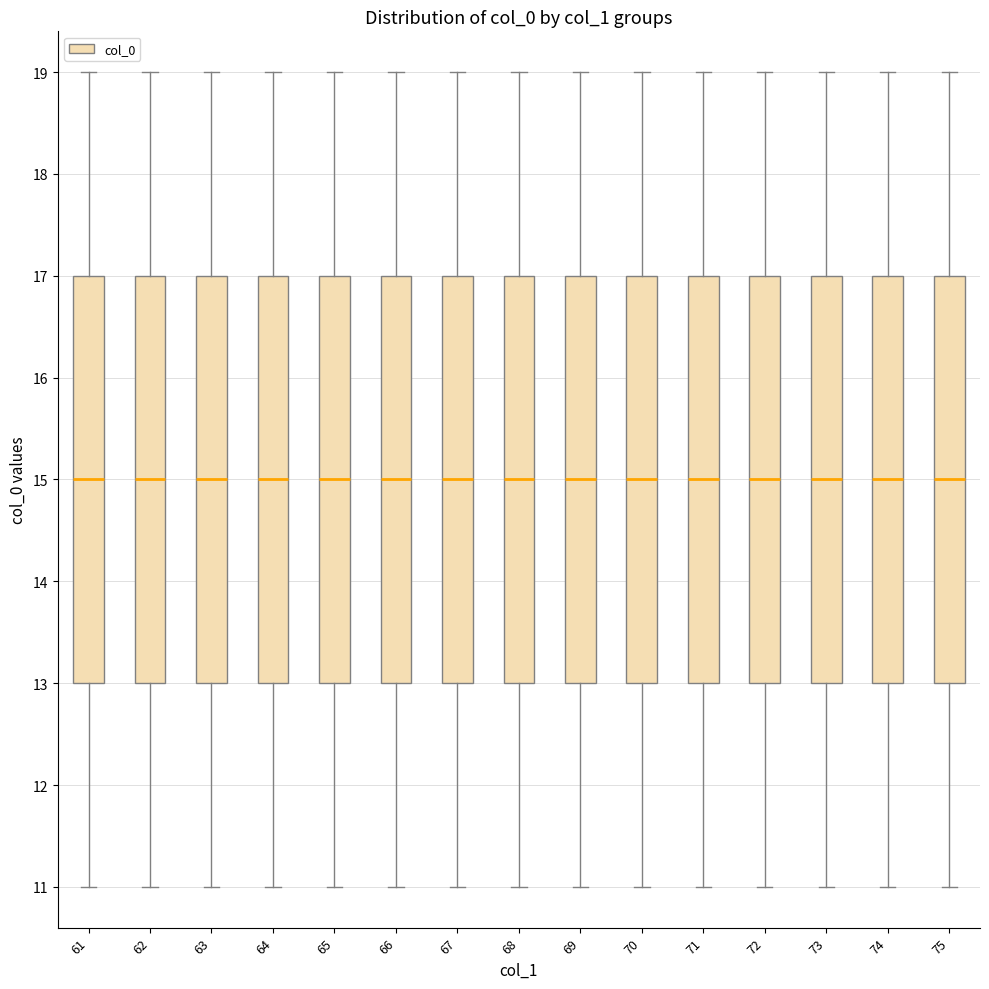

Reading left to right, transcribe this box plot: for each box, give where its median line is, the range the box spans, and where its two whiskers end, as read against the y-axis. The values are not printed on the chart, so give them approximately, as read against the axis.

61: median 15, box 13 to 17, whiskers 11 to 19
62: median 15, box 13 to 17, whiskers 11 to 19
63: median 15, box 13 to 17, whiskers 11 to 19
64: median 15, box 13 to 17, whiskers 11 to 19
65: median 15, box 13 to 17, whiskers 11 to 19
66: median 15, box 13 to 17, whiskers 11 to 19
67: median 15, box 13 to 17, whiskers 11 to 19
68: median 15, box 13 to 17, whiskers 11 to 19
69: median 15, box 13 to 17, whiskers 11 to 19
70: median 15, box 13 to 17, whiskers 11 to 19
71: median 15, box 13 to 17, whiskers 11 to 19
72: median 15, box 13 to 17, whiskers 11 to 19
73: median 15, box 13 to 17, whiskers 11 to 19
74: median 15, box 13 to 17, whiskers 11 to 19
75: median 15, box 13 to 17, whiskers 11 to 19